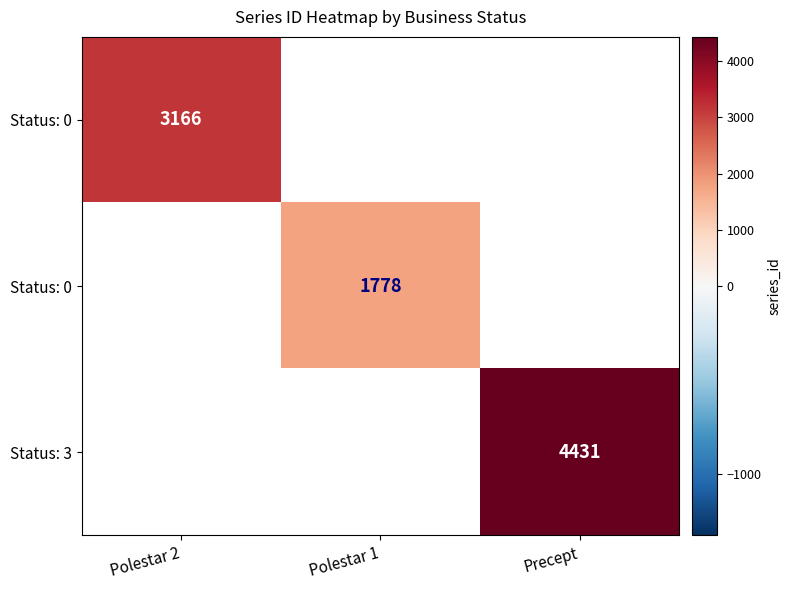

Which has a higher value, Polestar 1 or Precept?

Precept